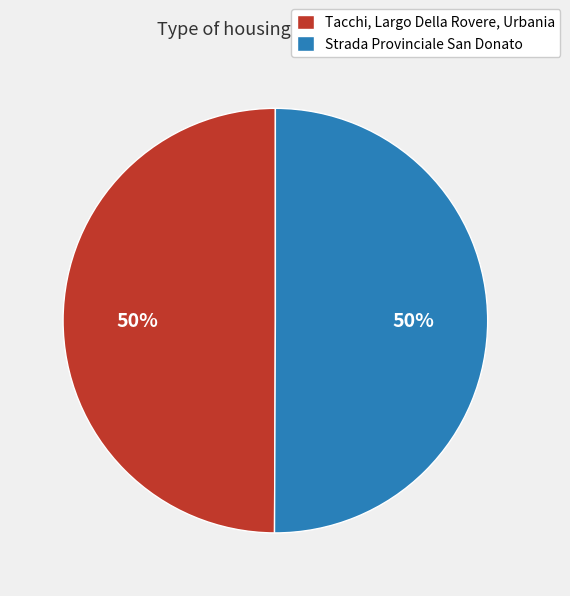

To the nearest percent, what portion does Tacchi, Largo Della Rovere, Urbania represent?

50%